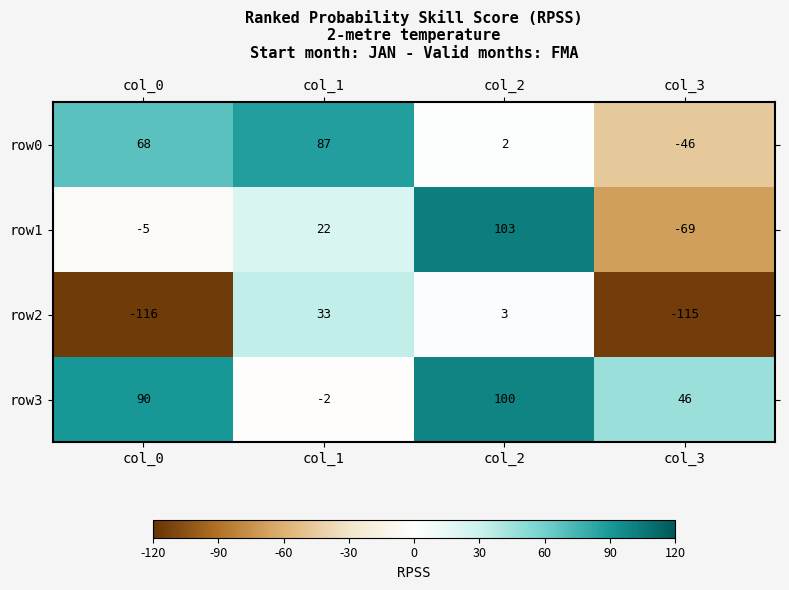

Reading right to left, extract all data points from this chart.

row0: -46	2	87	68
row1: -69	103	22	-5
row2: -115	3	33	-116
row3: 46	100	-2	90